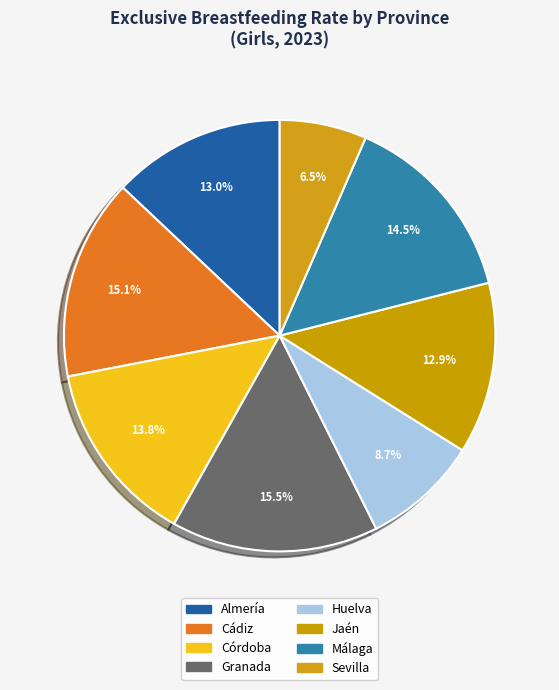

To the nearest percent, what is the difference between the largest and smallest slice percentages?

9%